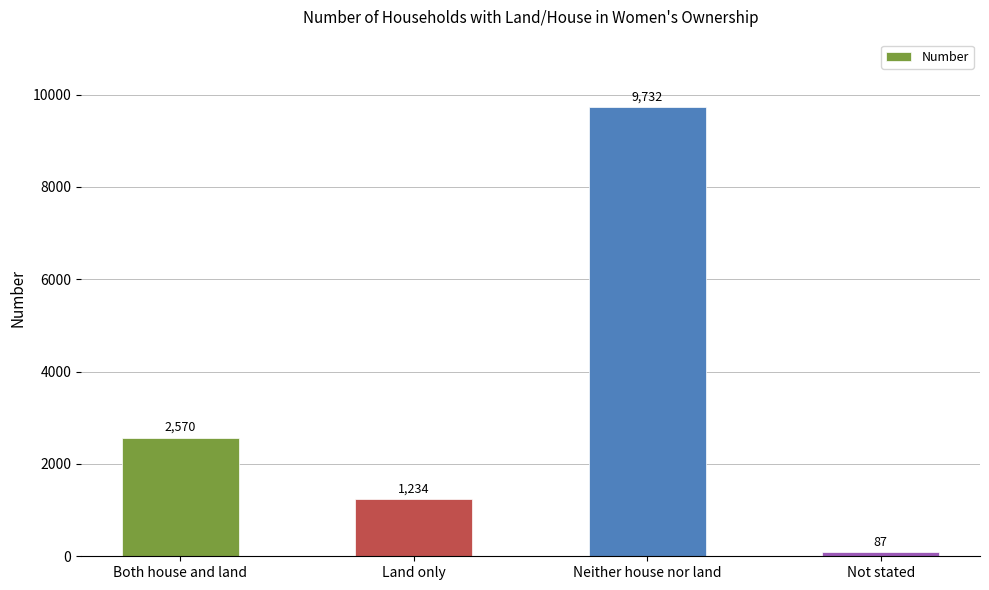

How many bars are there in total?

4